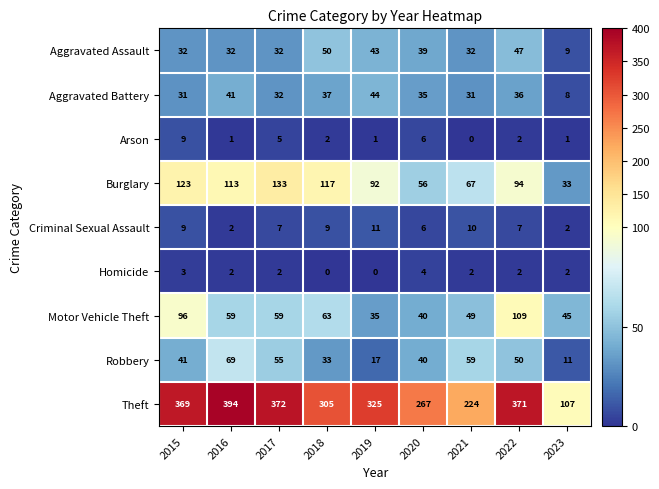

Is it true that Arson equals 0 at 2021?

True